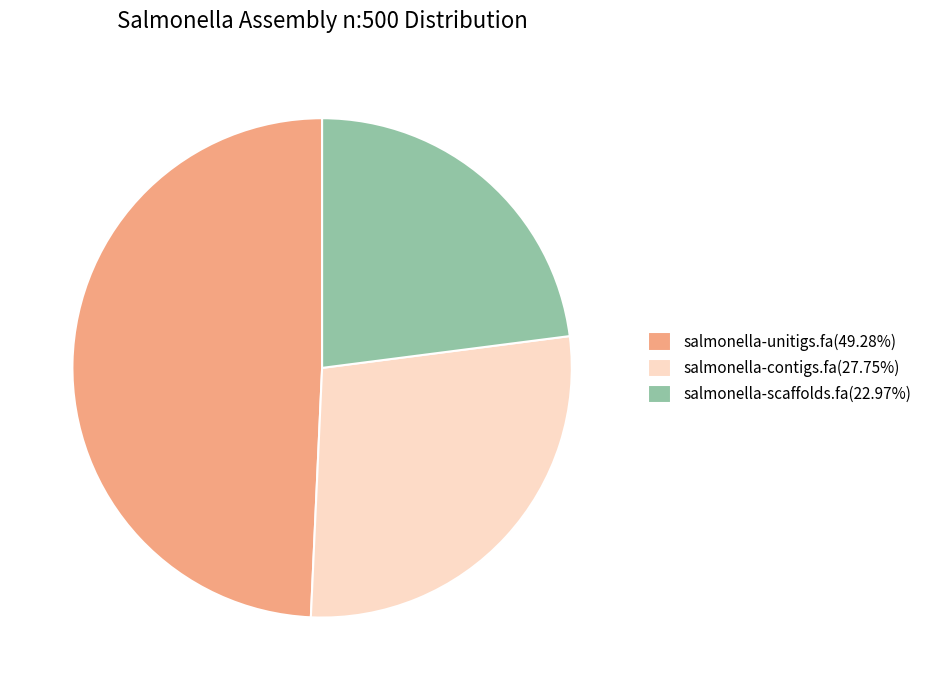

Which category has the biggest portion of the pie?

salmonella-unitigs.fa